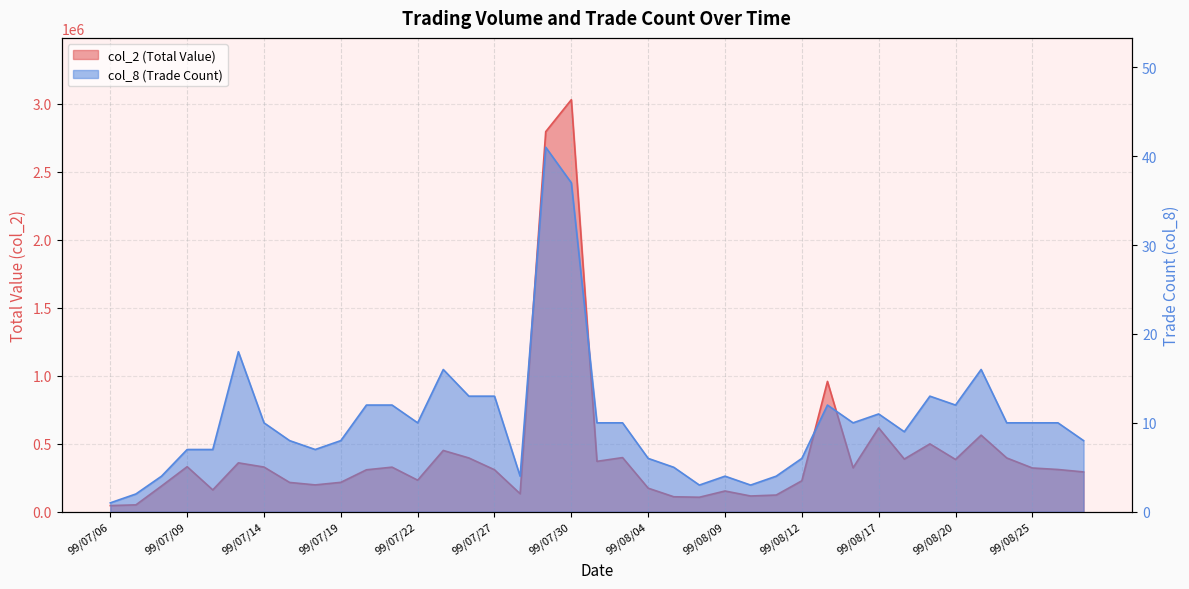

What is the value of the col_2 (Total Value) point at the 29th from the left?

959000